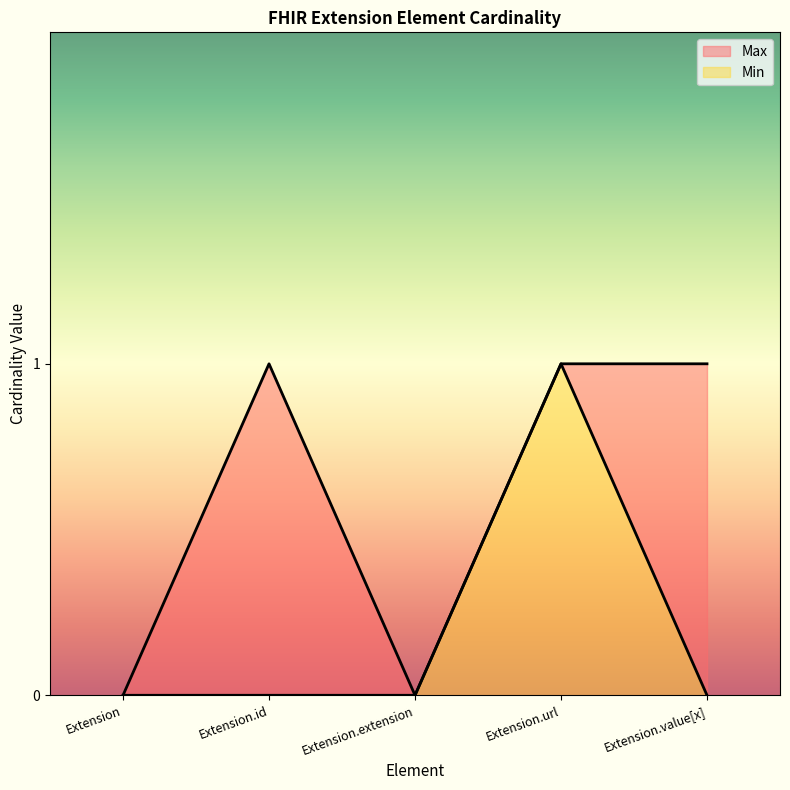

True or false: Min has a value of 0 at Extension.value[x].

True